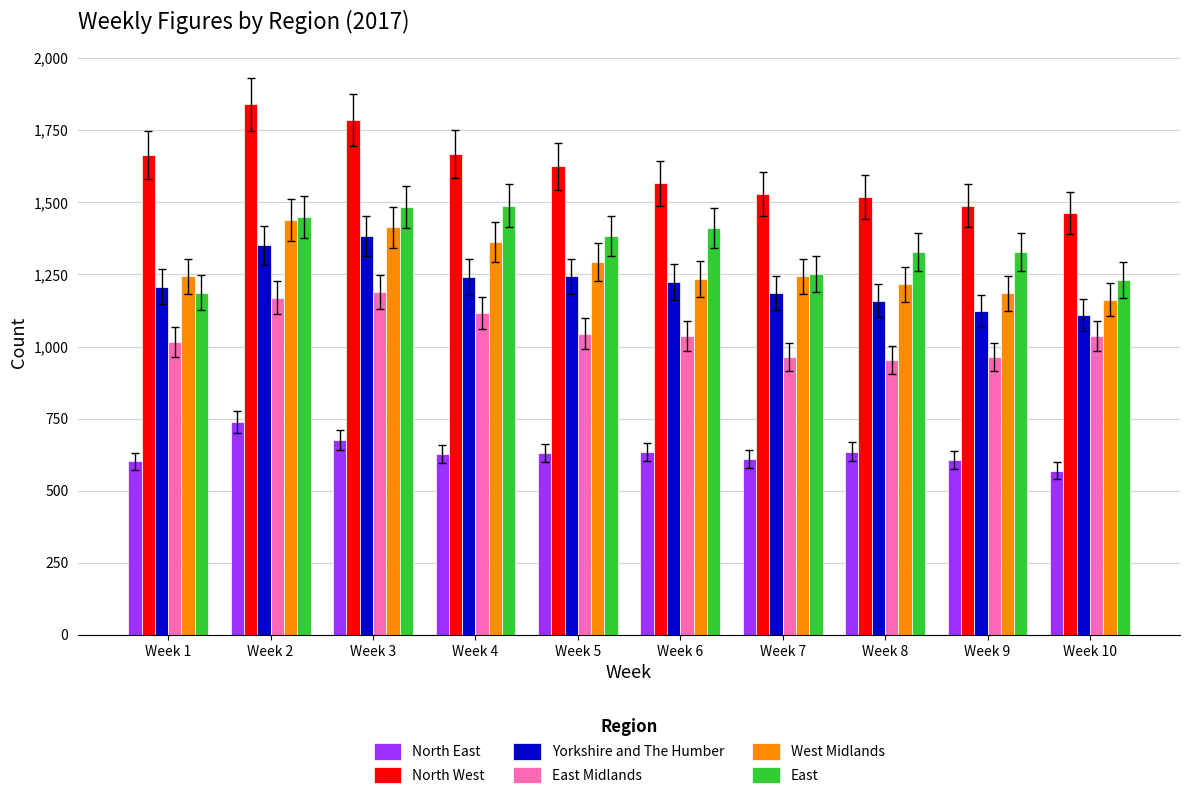

True or false: West Midlands has a value of 1930 at Week 8.

False